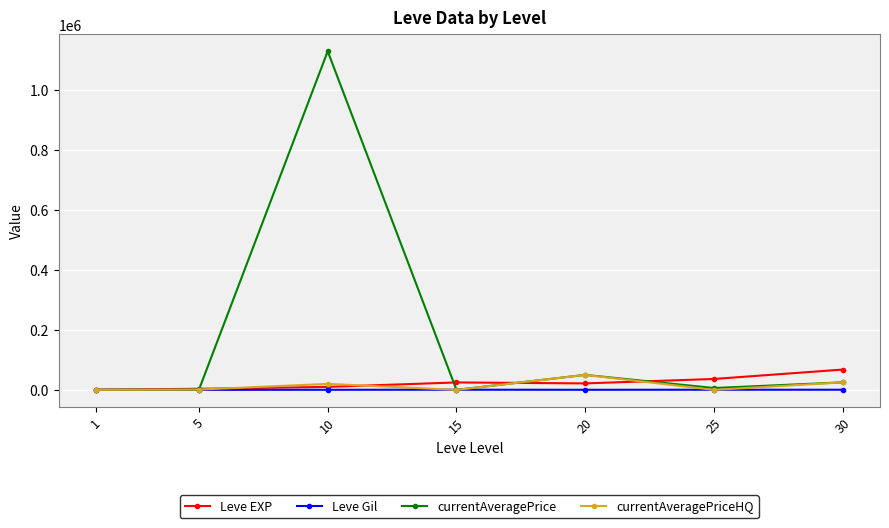

What is the total value across all series at 25?

43064.8